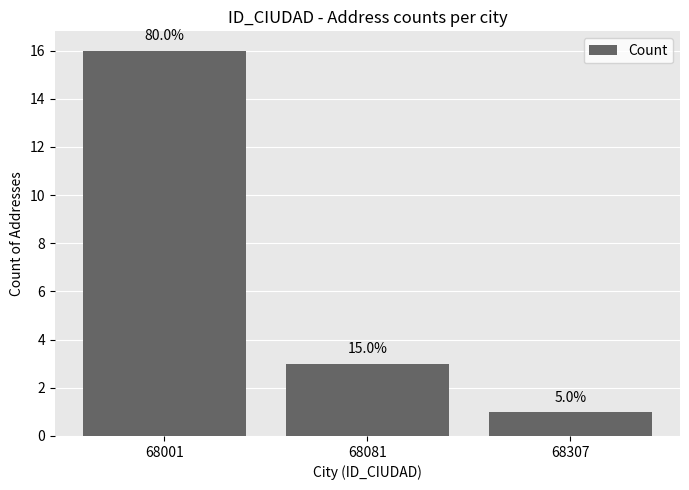

Rank the categories by value from highest to lowest.

68001, 68081, 68307